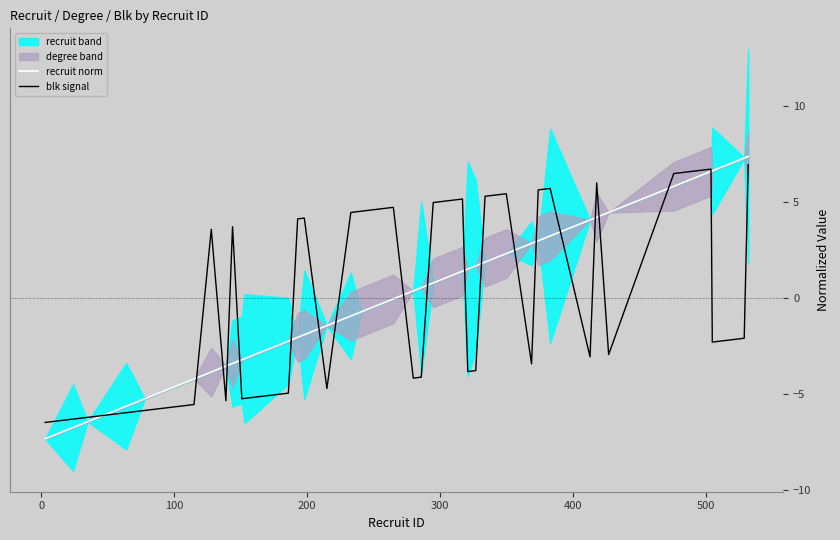

What is the highest value of the blk signal series?

6.9